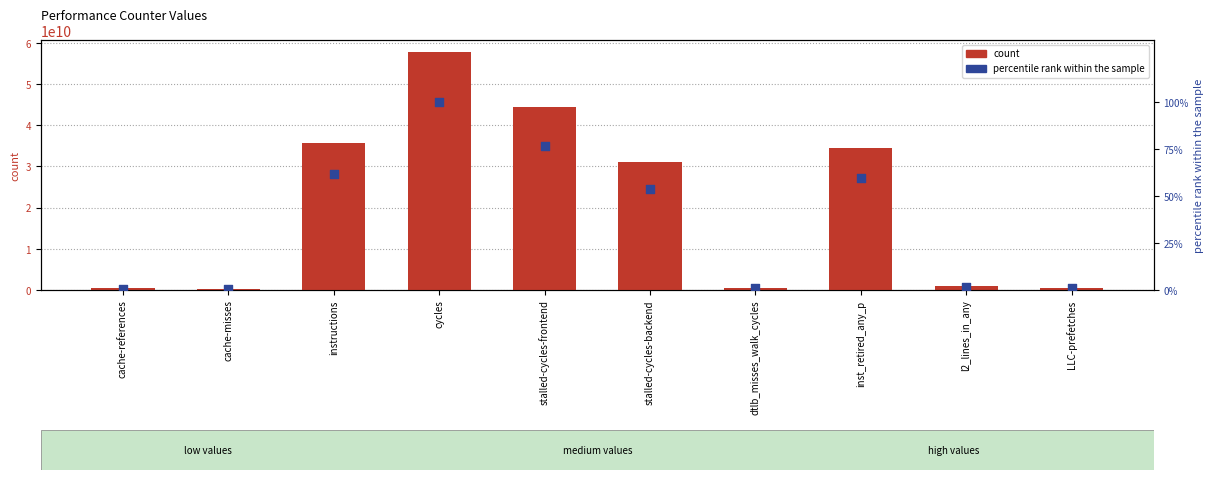

Which series reaches the maximum Y coordinate?

count